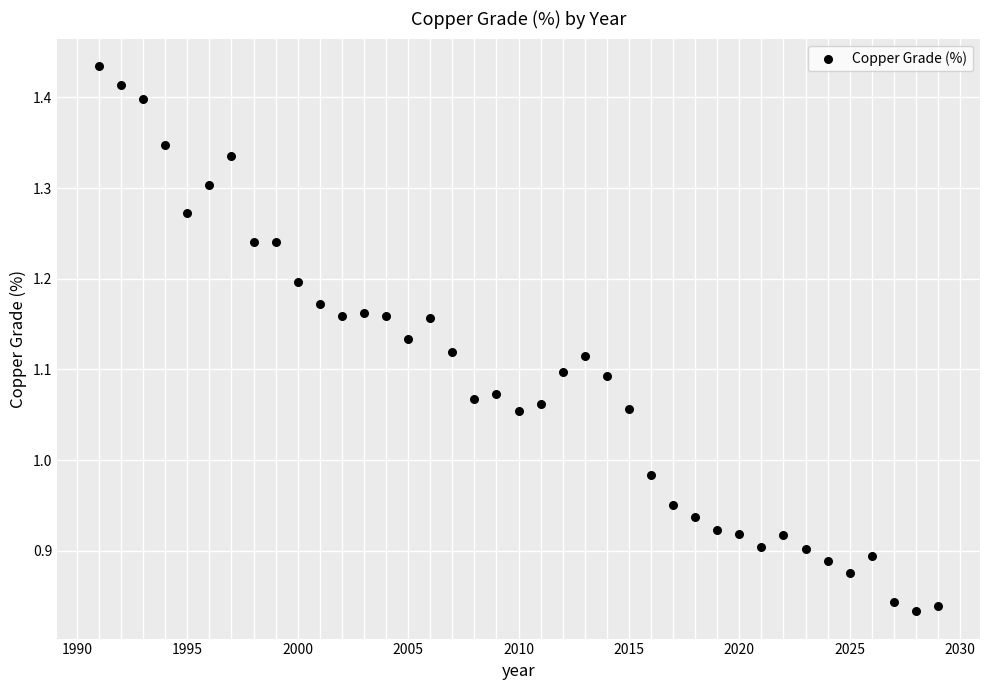

What is the range of X values (max minus min)?

38.0